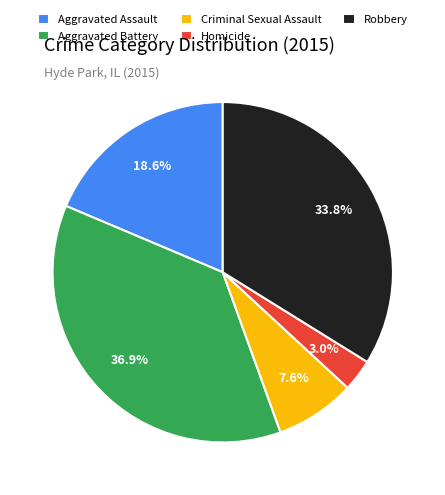

Rank the categories by value from highest to lowest.

Aggravated Battery, Robbery, Aggravated Assault, Criminal Sexual Assault, Homicide